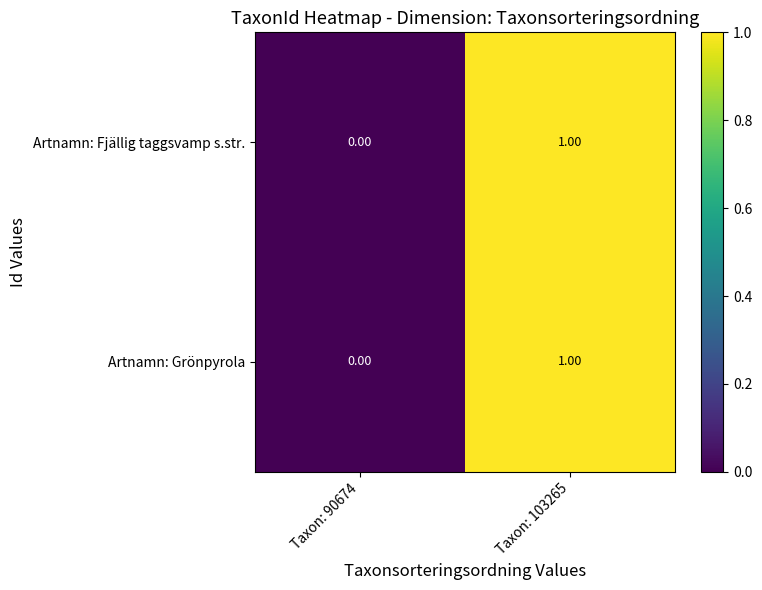

At which category is the sum across all series the highest?

Taxon: 103265